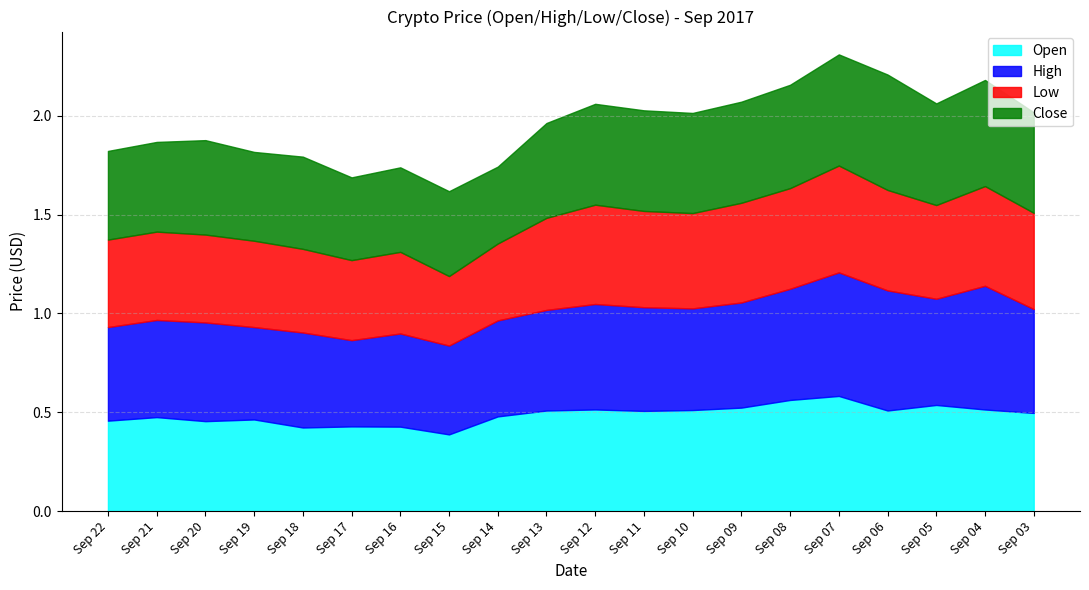

What is the sum of the Low values at Sep 04 and Sep 13?

1.0